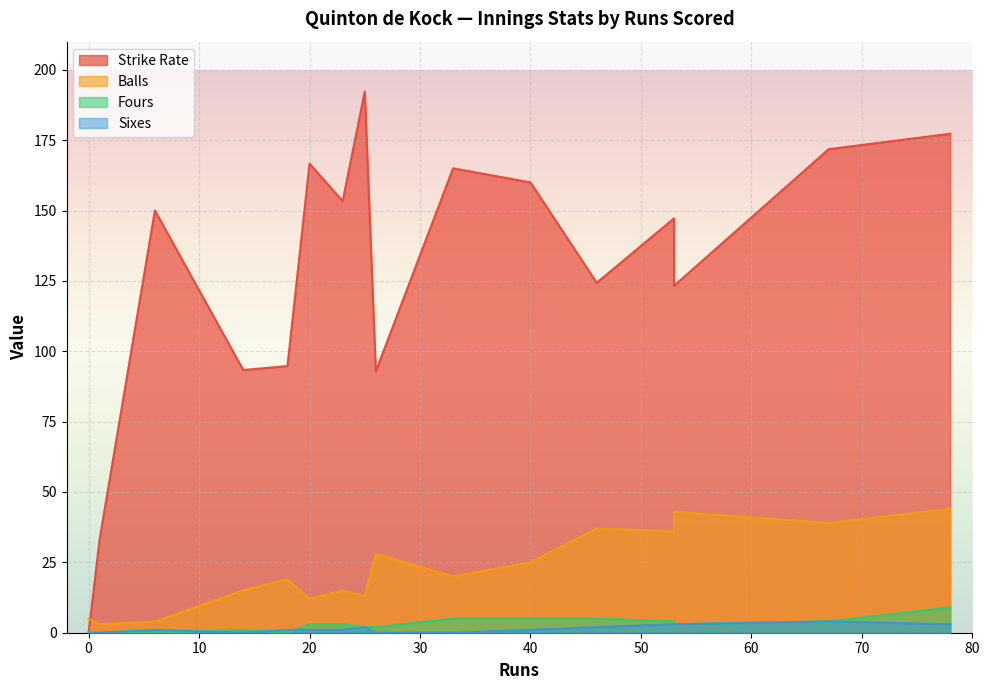

What is the spread (max minus min) of values at 40?

159.0